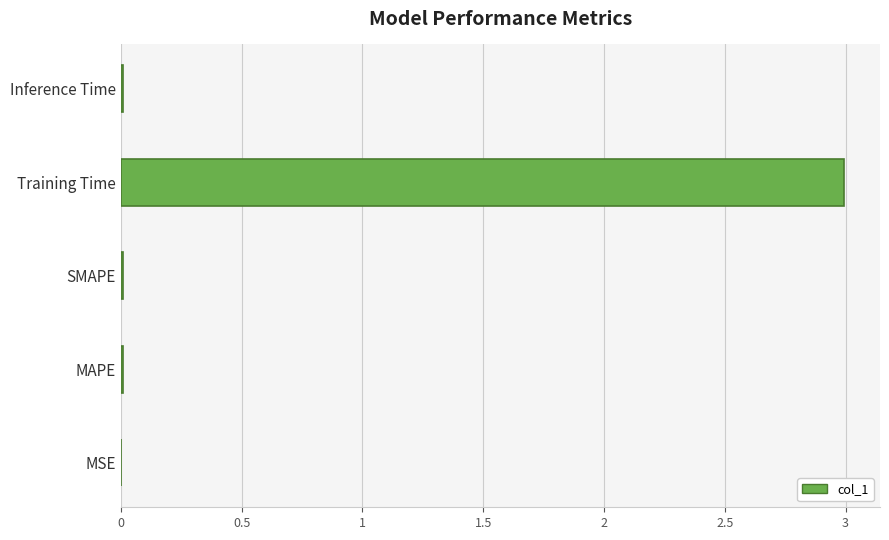

Which label corresponds to the largest value in the chart?

Training Time